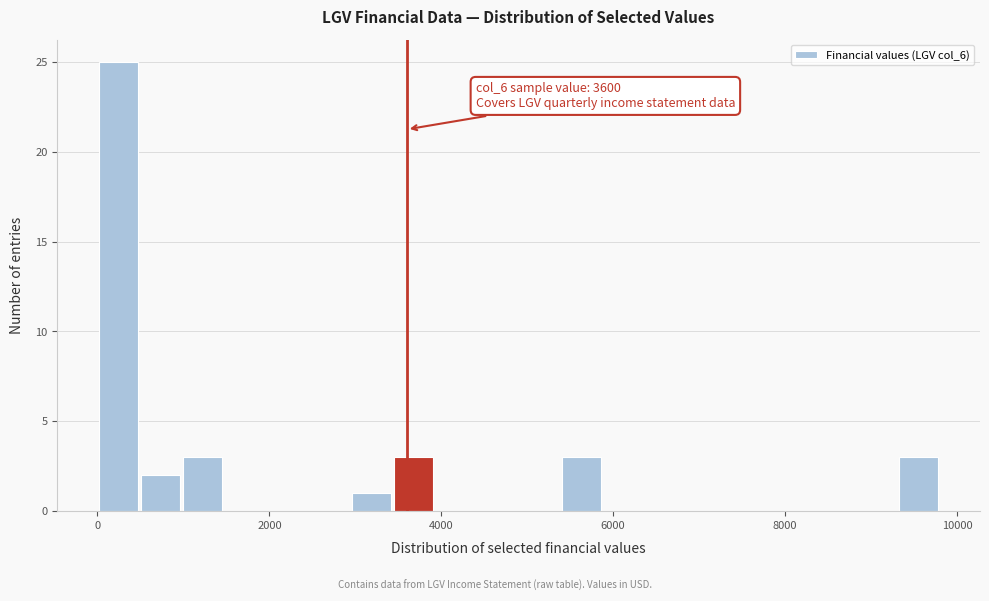

Read against the x-axis, roughly where is the centre of the tallest bar?

200